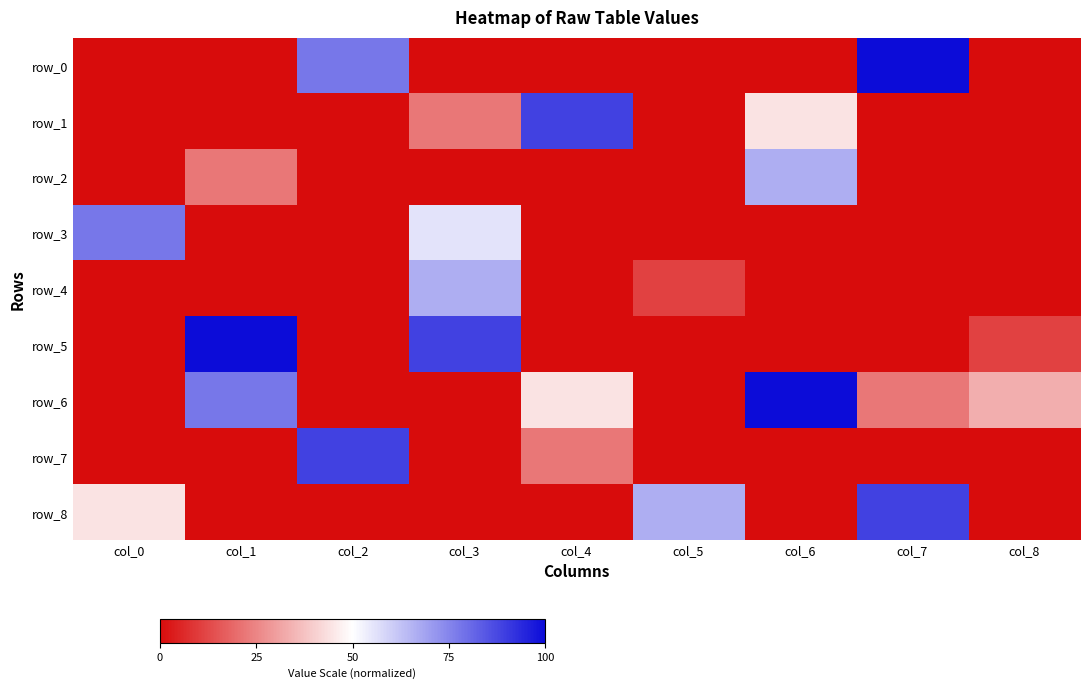

What is the sum of all row_6 values?

25